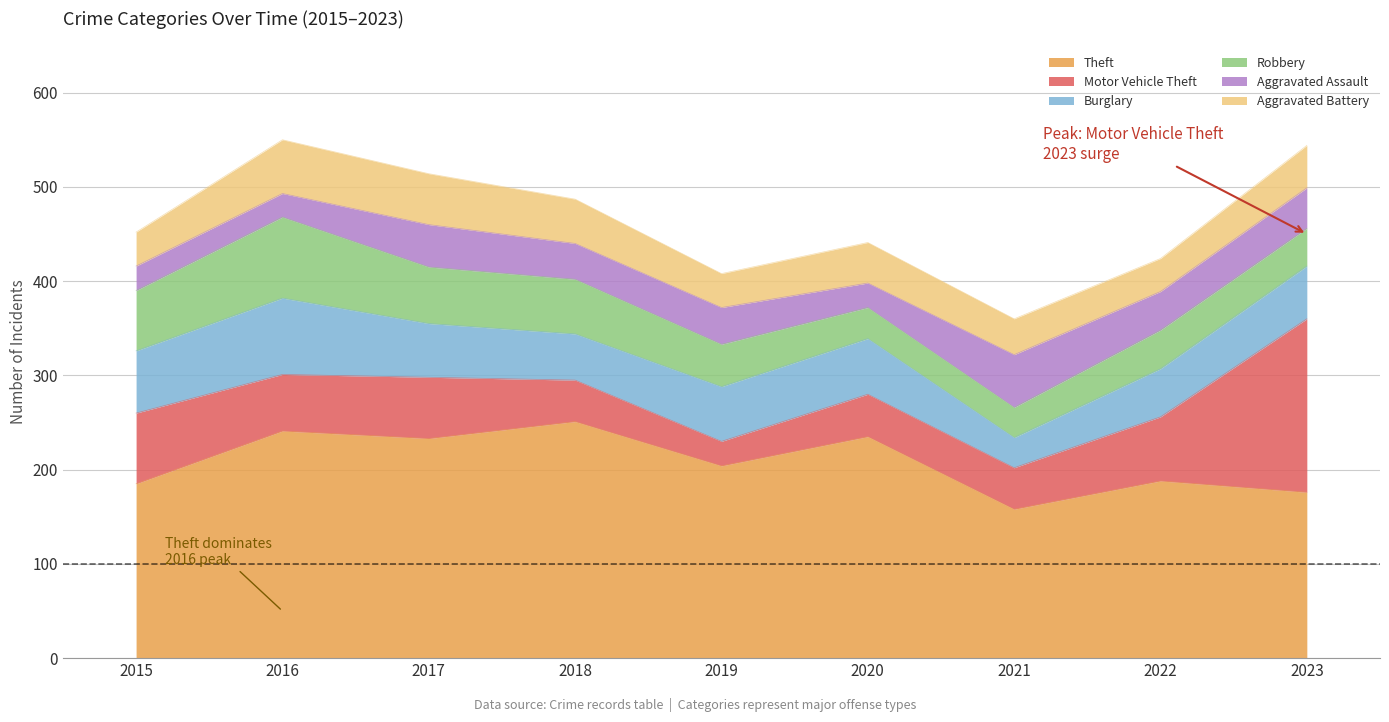

How many values in the Aggravated Assault series are below 39?

4